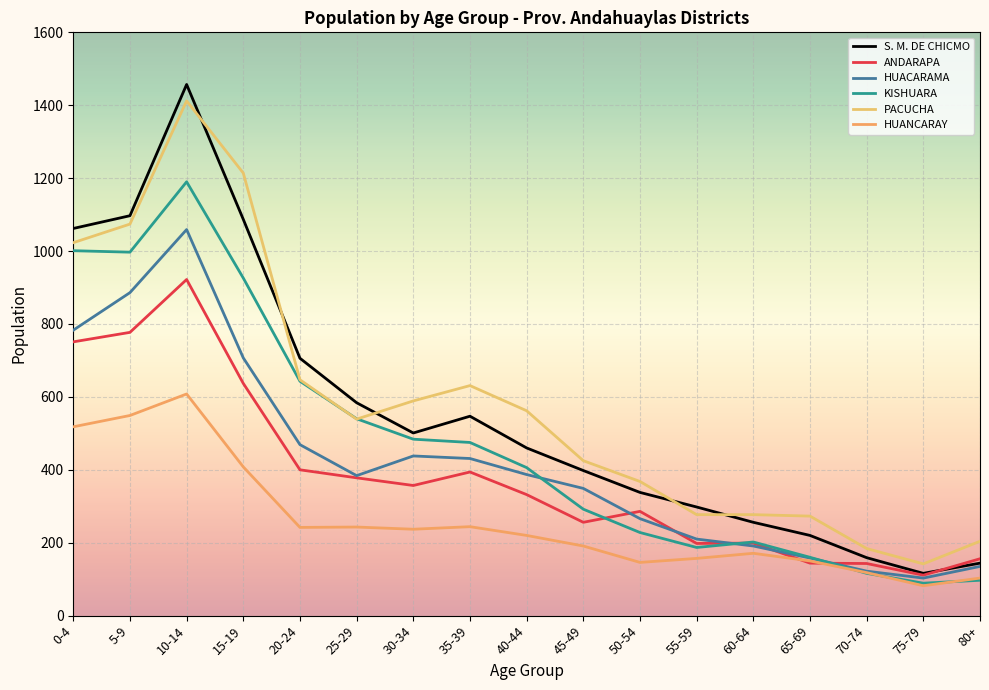

What is the sum of the ANDARAPA values at 70-74 and 35-39?

537